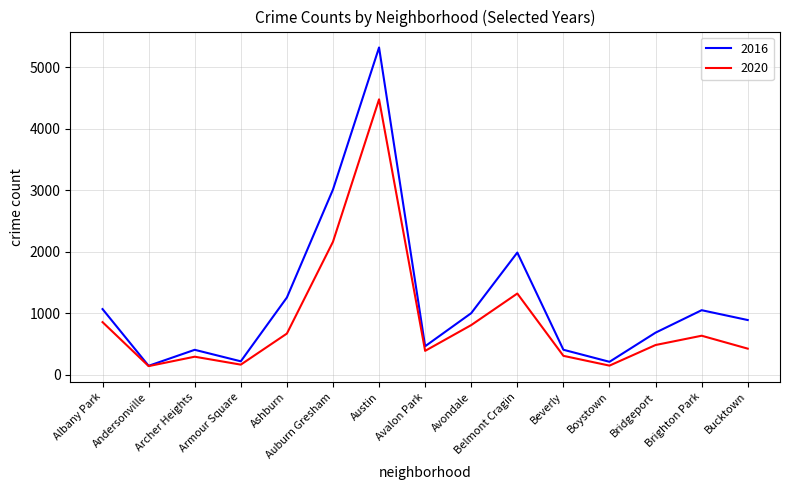

Does the chart display data point markers on the line(s)?

No